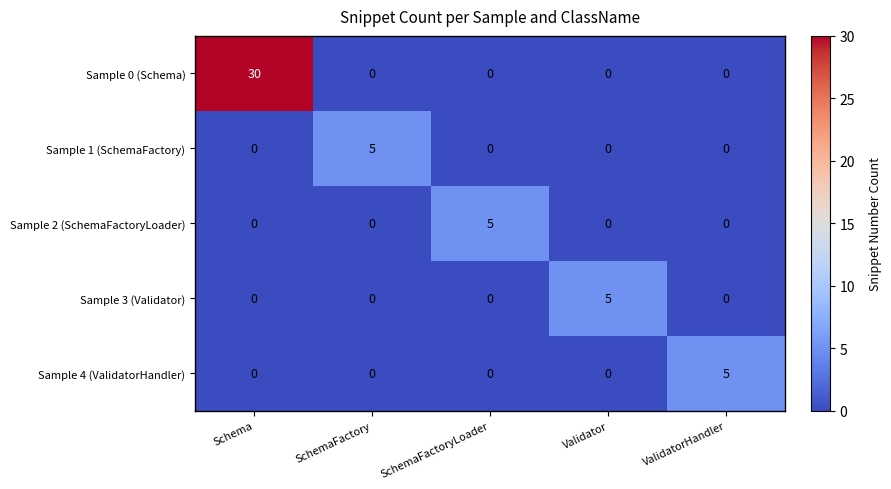

Reading right to left, what are all the values shown in this chart?

Sample 0 (Schema): 0	0	0	0	30
Sample 1 (SchemaFactory): 0	0	0	5	0
Sample 2 (SchemaFactoryLoader): 0	0	5	0	0
Sample 3 (Validator): 0	5	0	0	0
Sample 4 (ValidatorHandler): 5	0	0	0	0